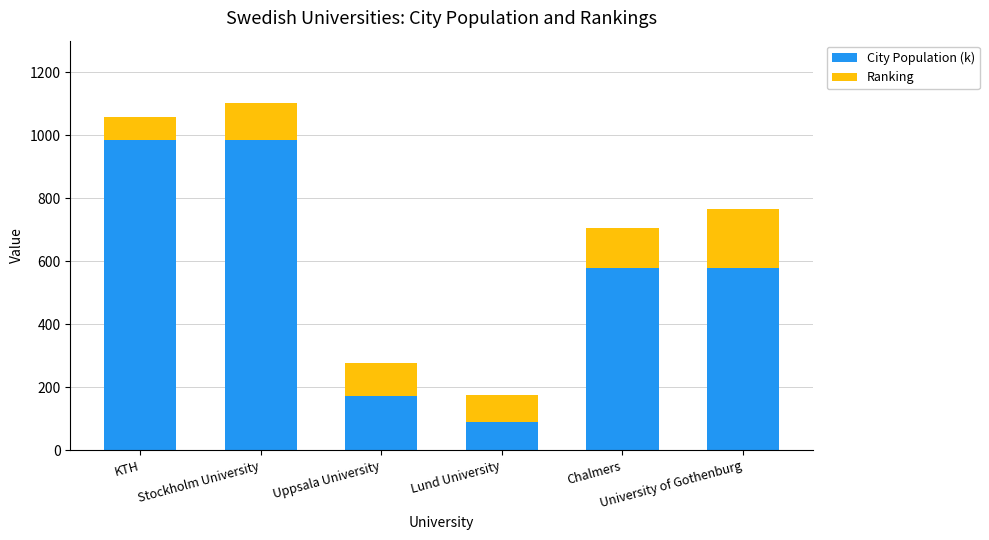

What is the maximum value for City Population (k)?

984